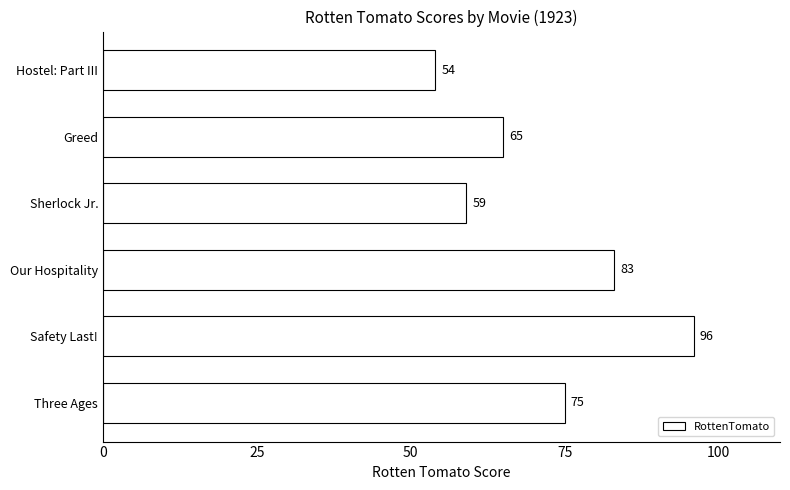

At which label is the value closest to 75?

Three Ages